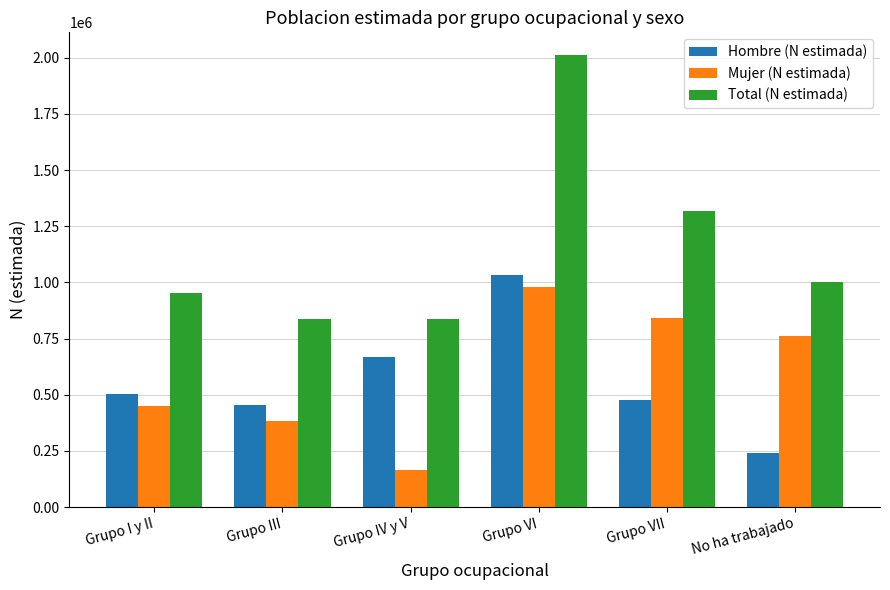

What is the difference between the maximum and minimum values in the Mujer (N estimada) series?

810617